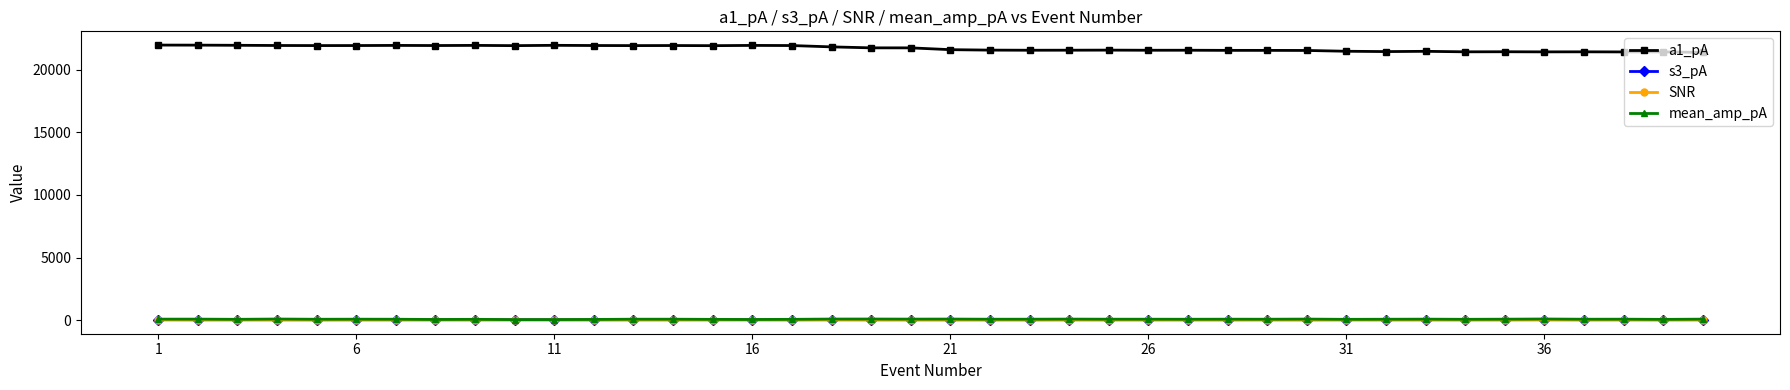

At how many categories does at least one series exceed 18403?

40